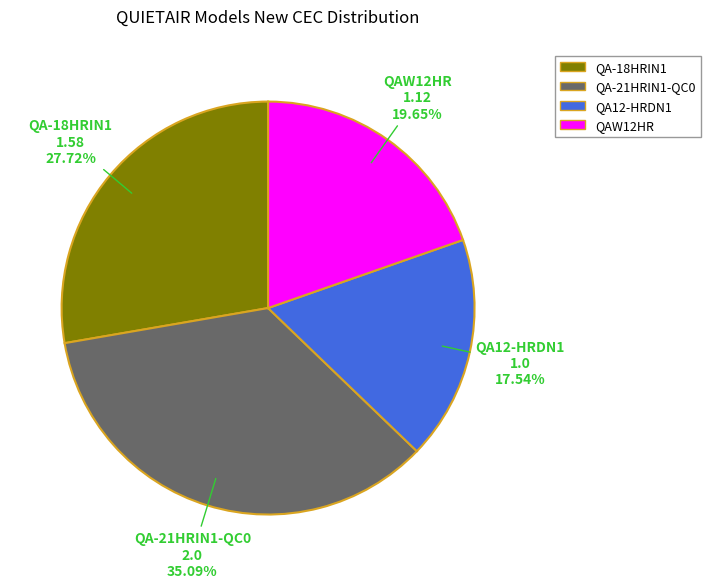

How many segments does this pie chart have?

4